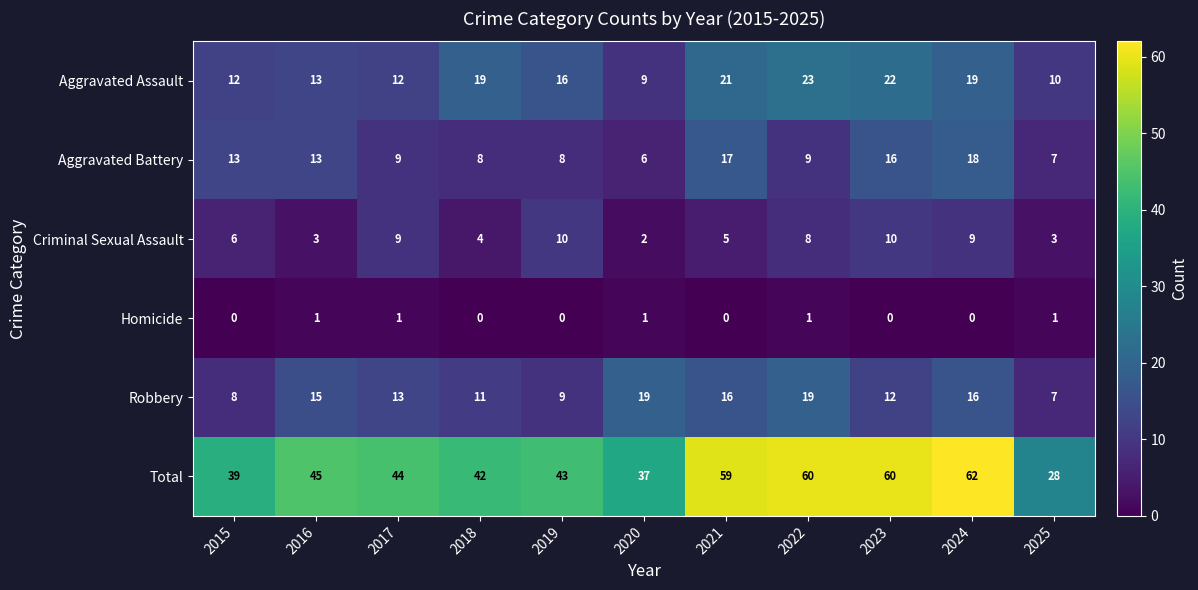

How many data points does each series have?

11